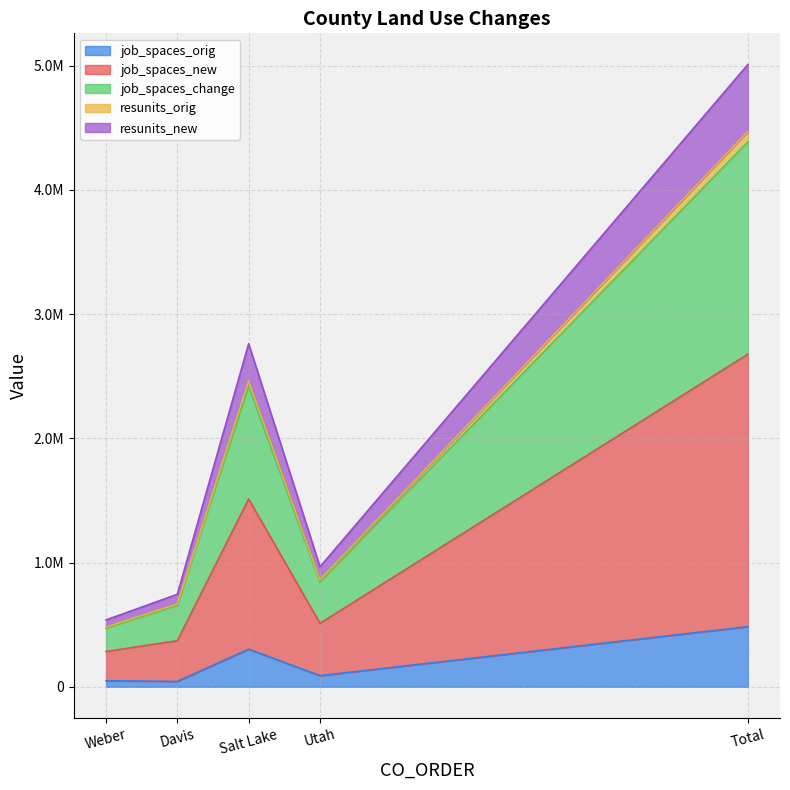

How many lines are shown in the chart?

5